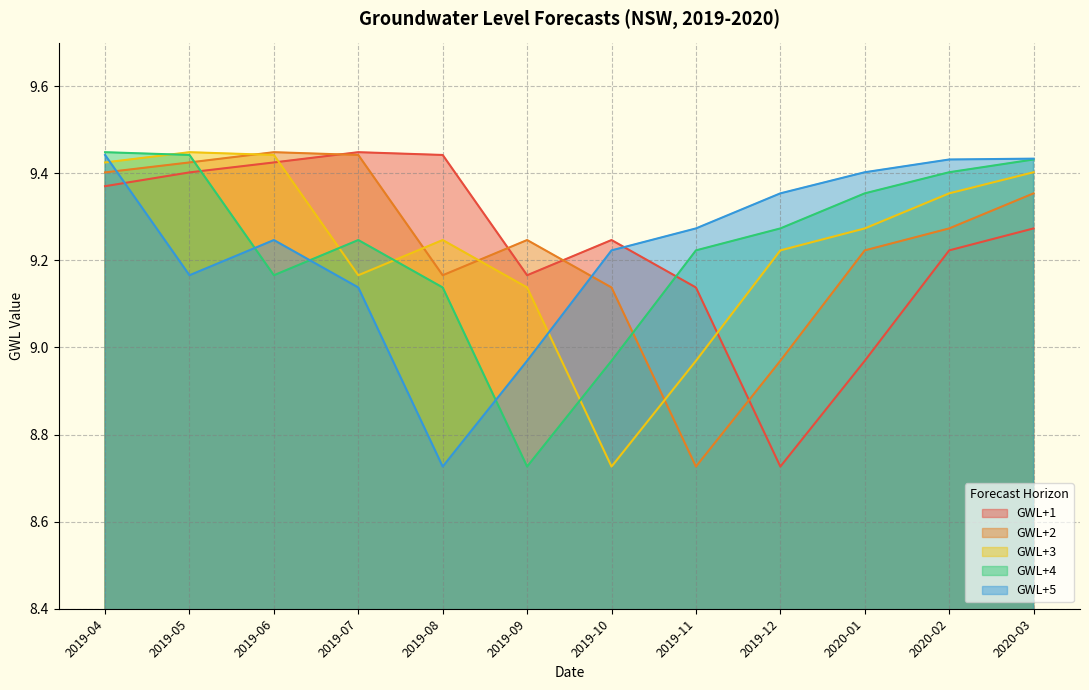

In GWL+3, how many points are lower than both neighbors (excluding endpoints)?

2